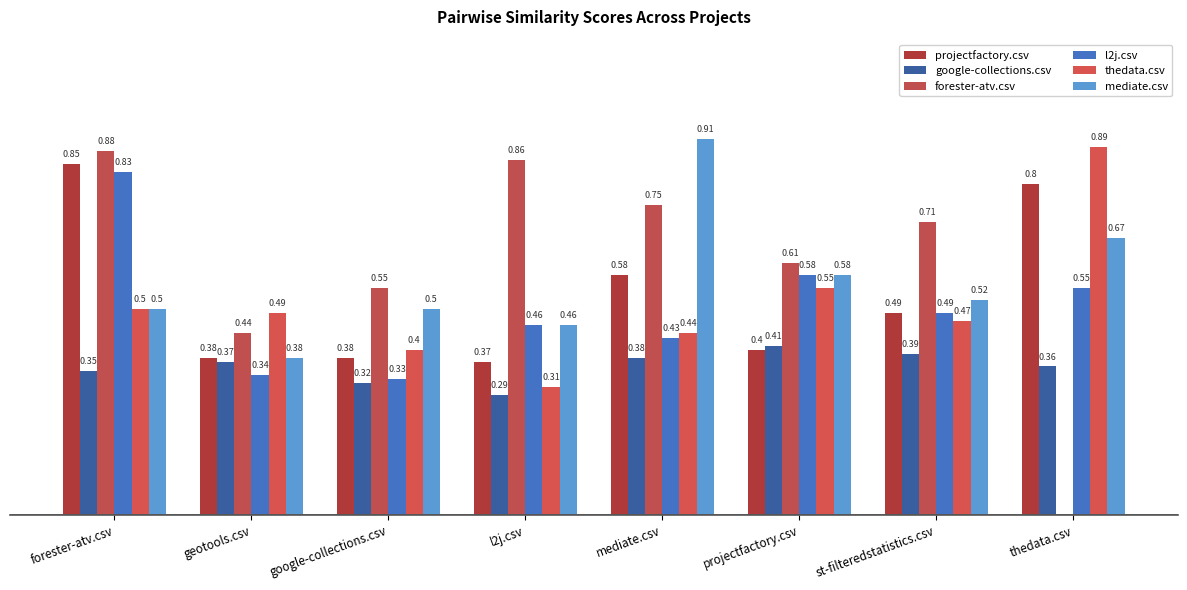

What position from the left is l2j.csv?

4